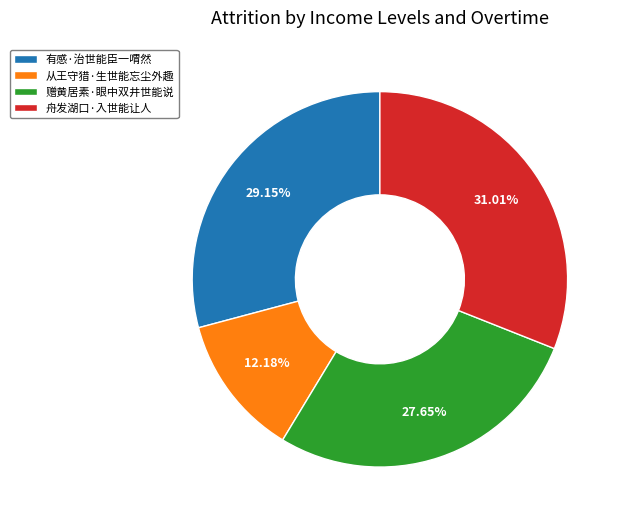

What is the smallest slice in the pie chart?

从王守猎·生世能忘尘外趣